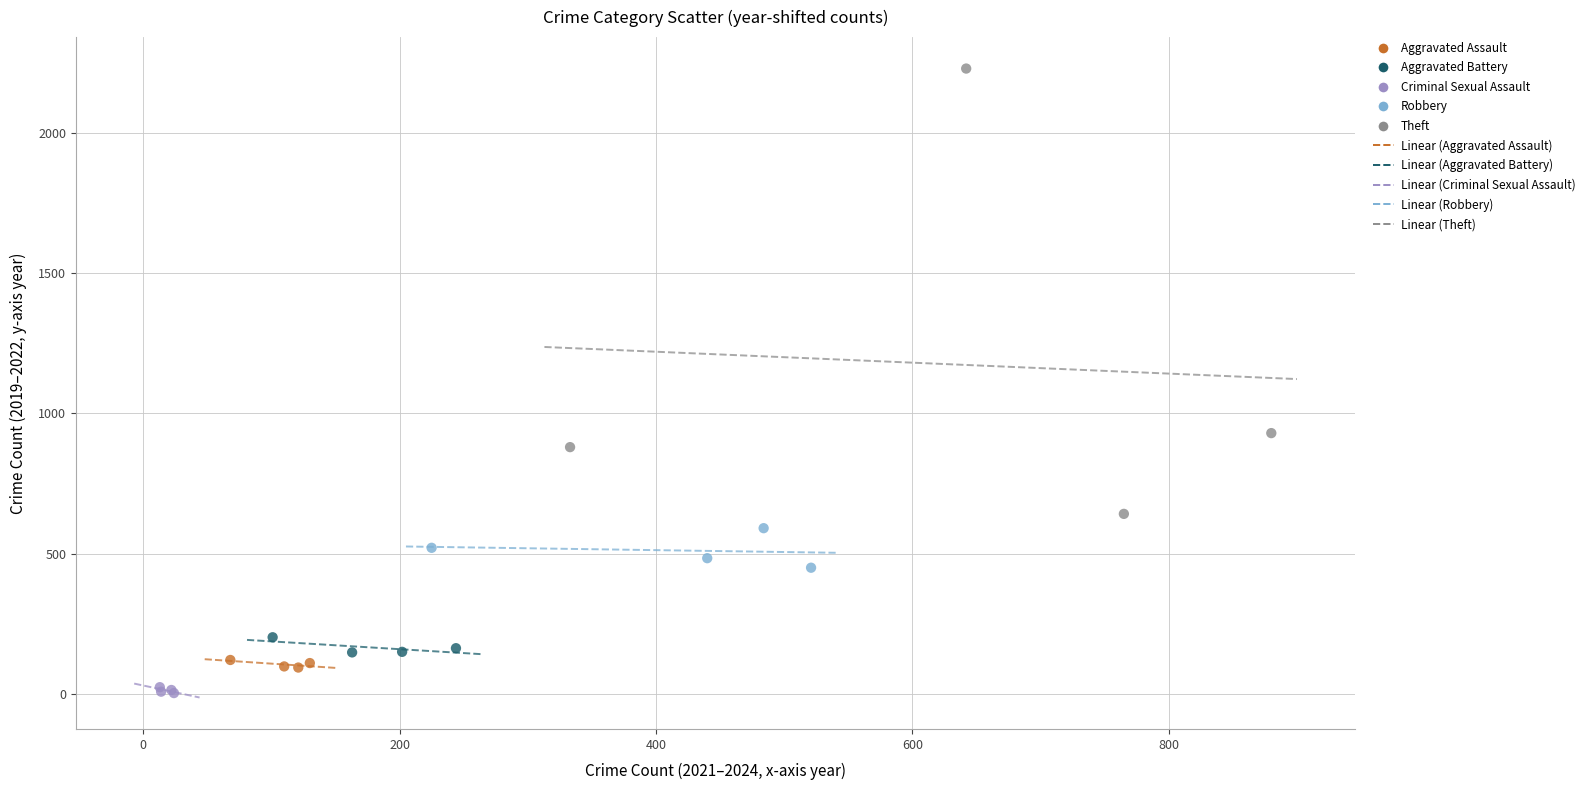

Which series has the largest Y range (max minus min)?

Theft